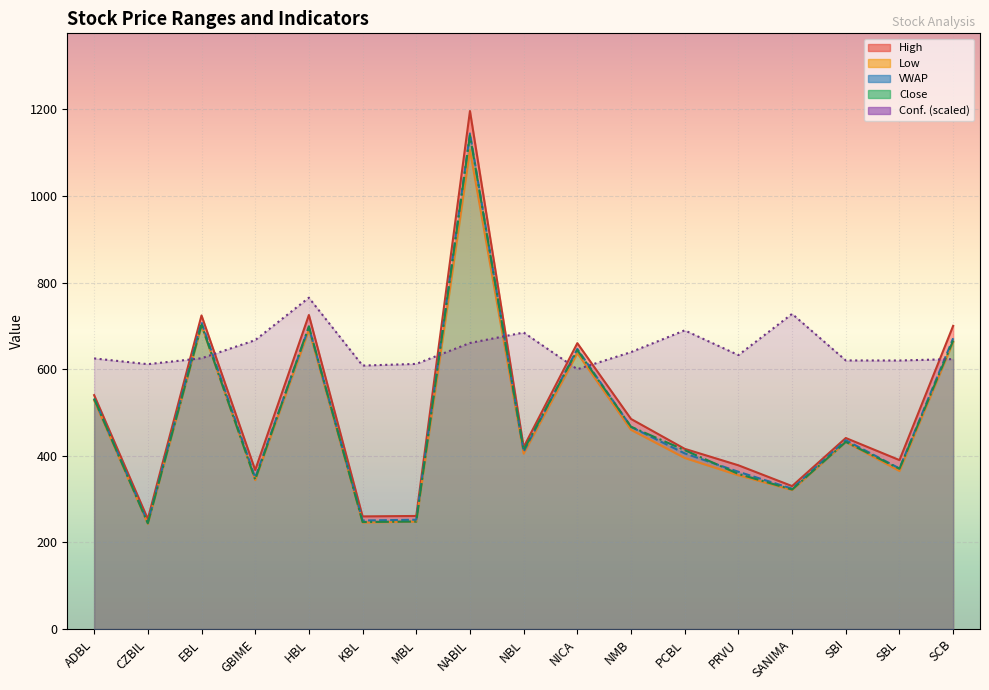

At which label does High reach its minimum?

CZBIL